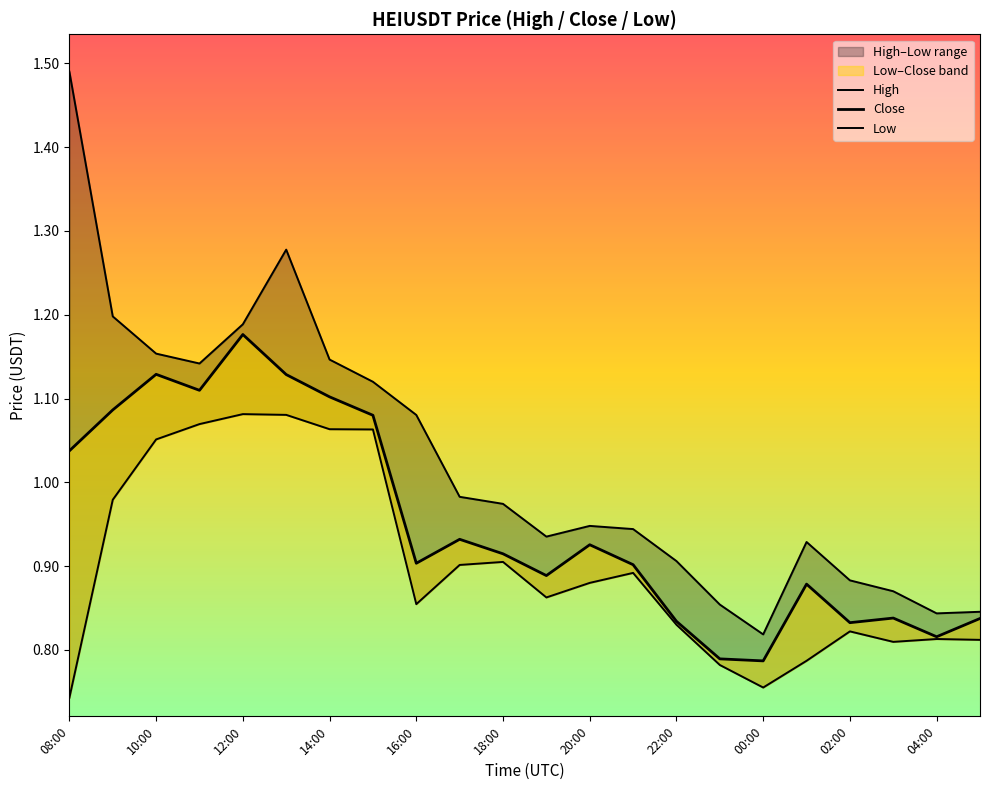

What is the spread (max minus min) of values at 22:00?

0.1